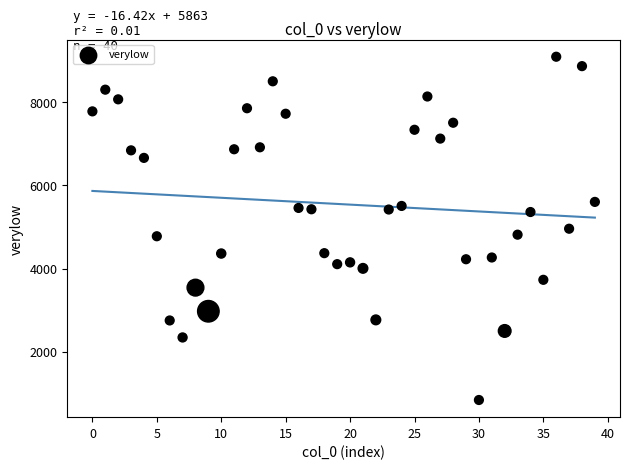

What is the range of Y values (max minus min)?

8243